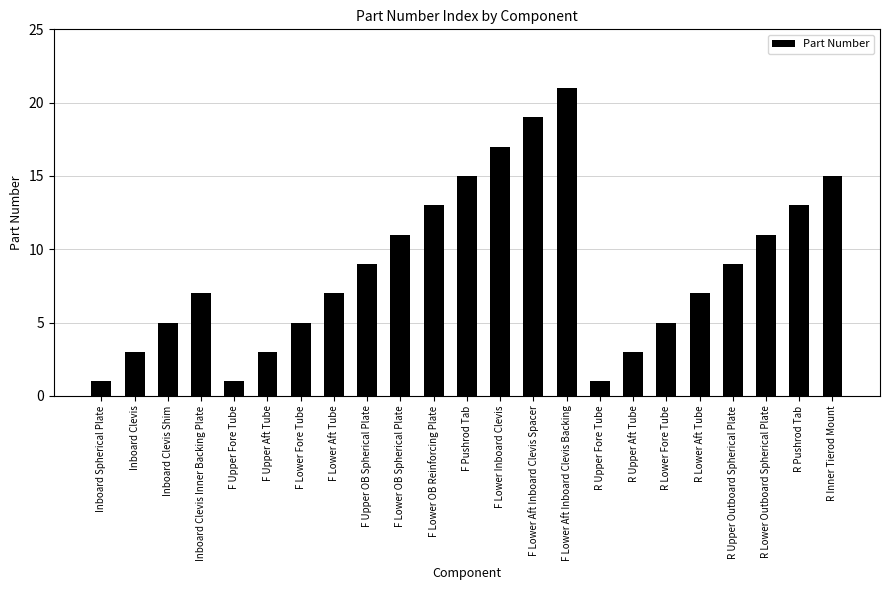

The value at Inboard Spherical Plate is 0. True or false?

False